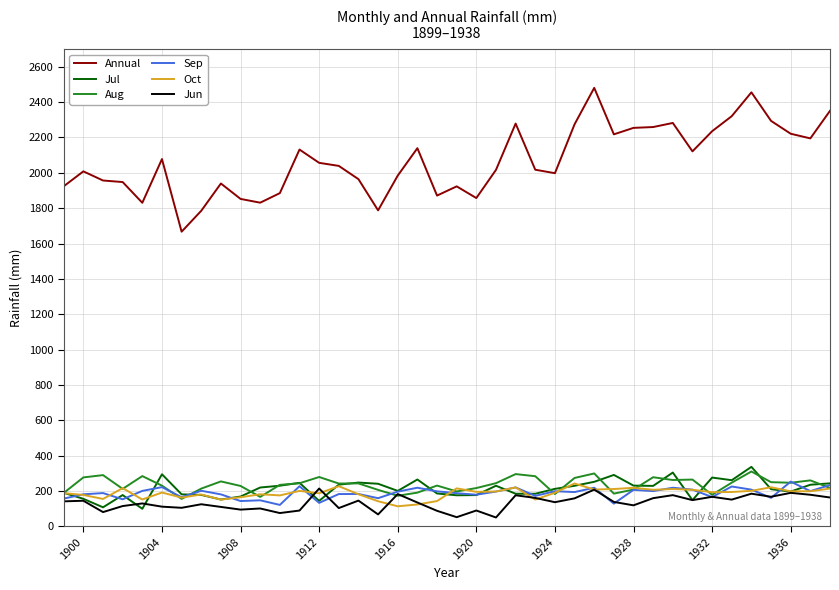

What is the lowest value of the Sep series?

121.4